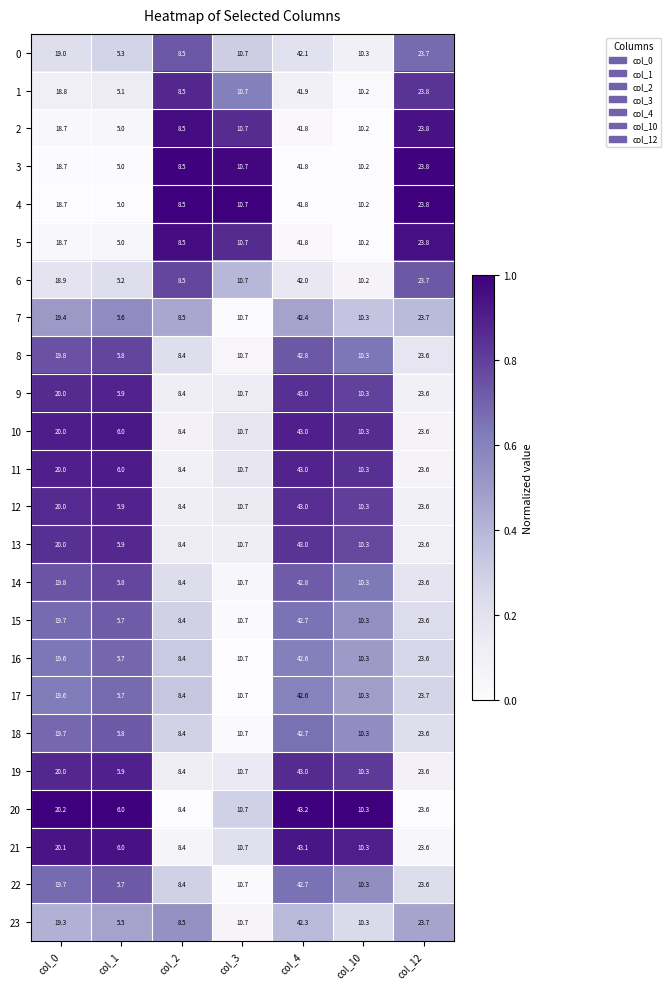

What is the sum of all 11 values?

122.0